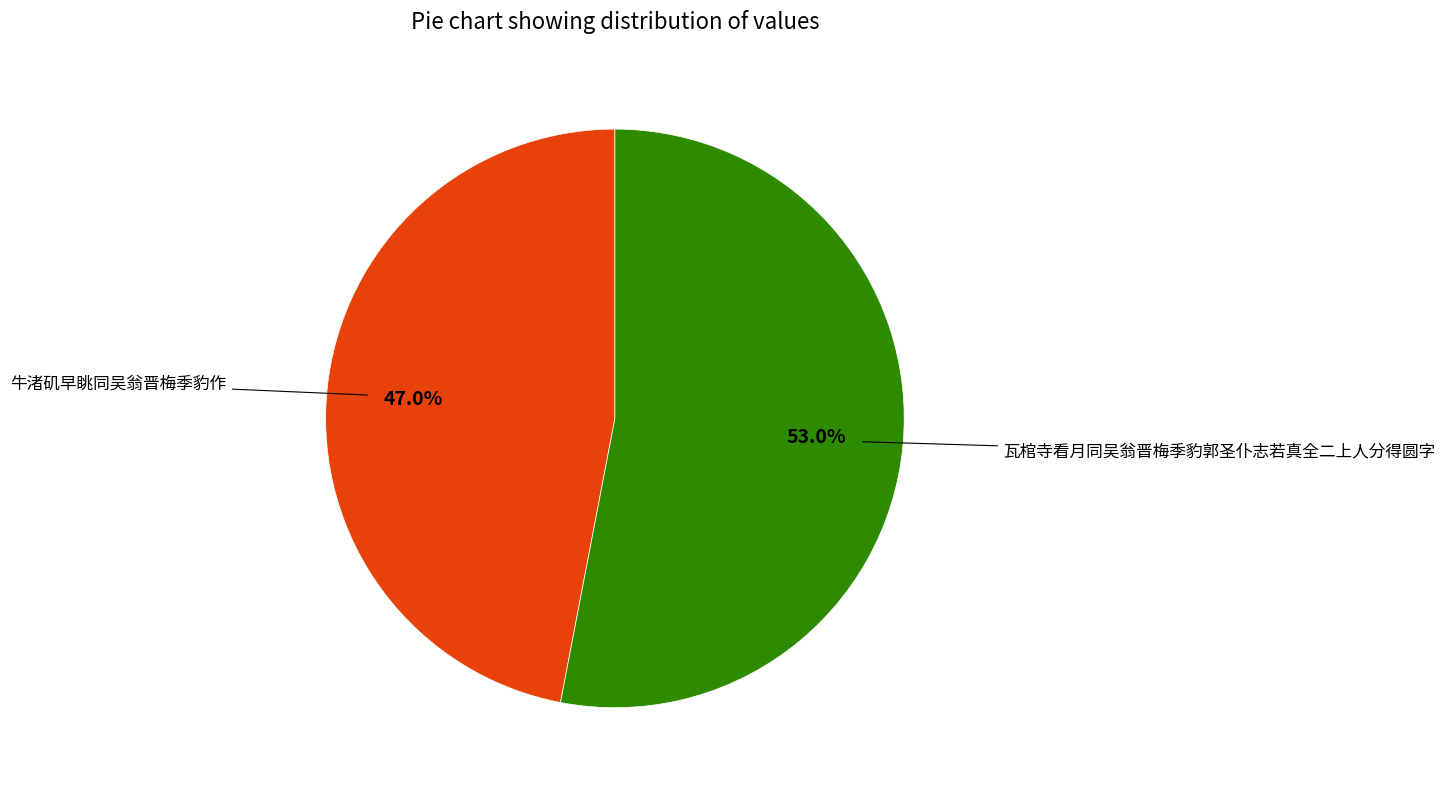

Does any single category account for the majority?

Yes